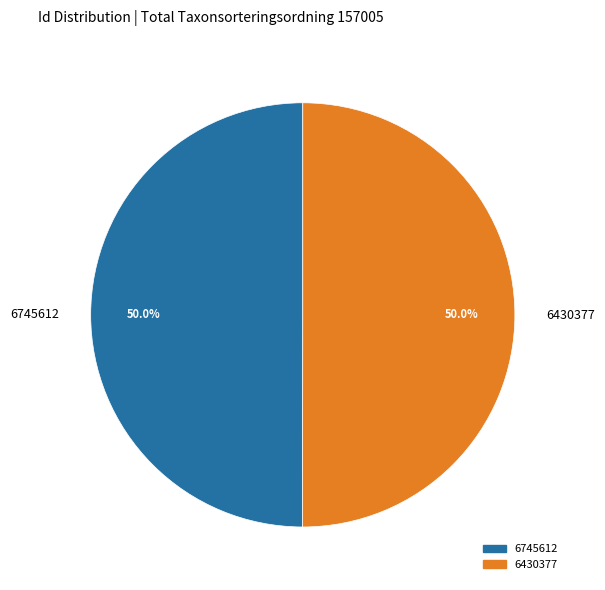

What is the total percentage of 6745612 and 6430377?

100.0%